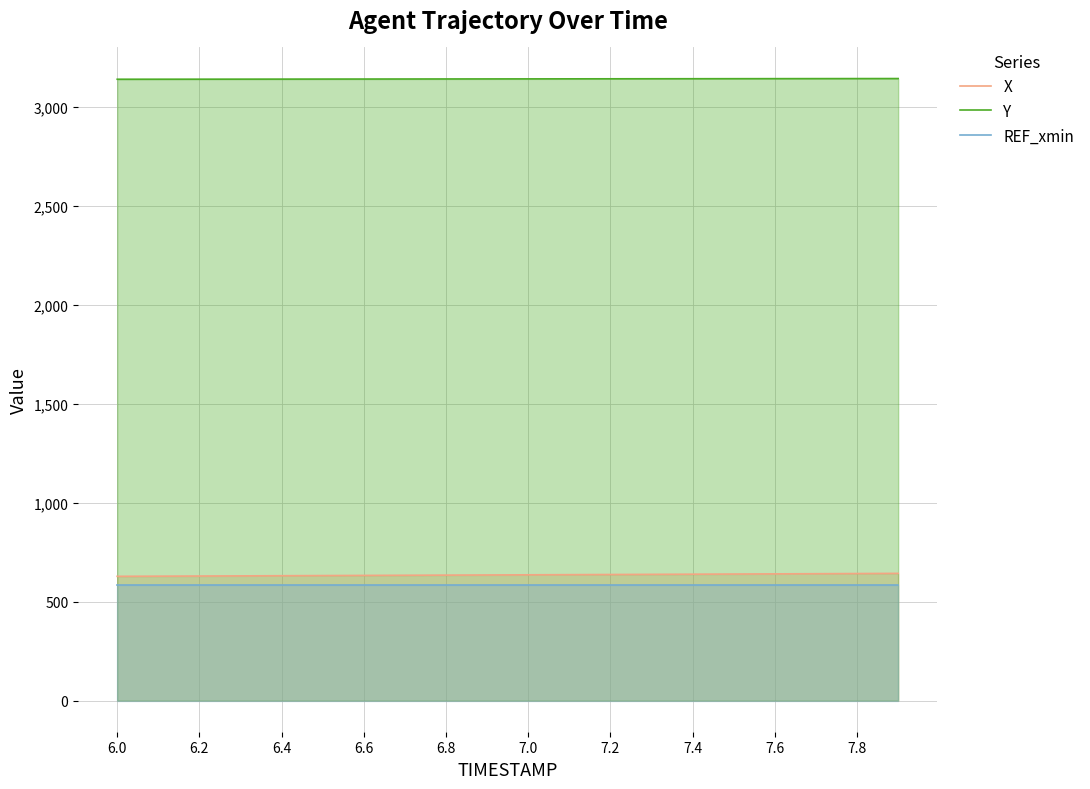

The value of Y at 7.2 is 4600.9. True or false?

False